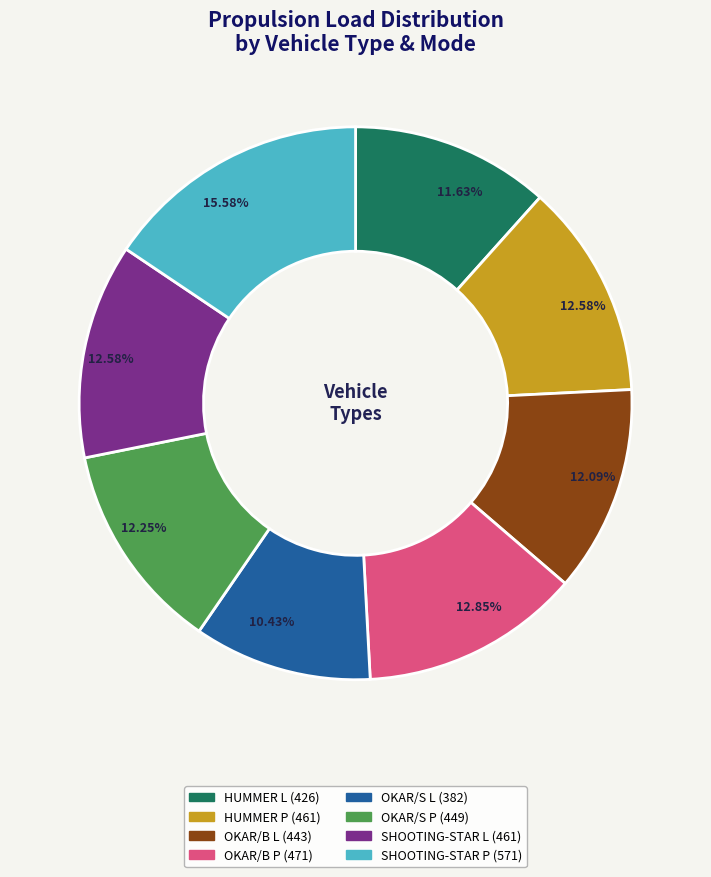

What percentage do SHOOTING-STAR P and HUMMER L together represent?

27.2%